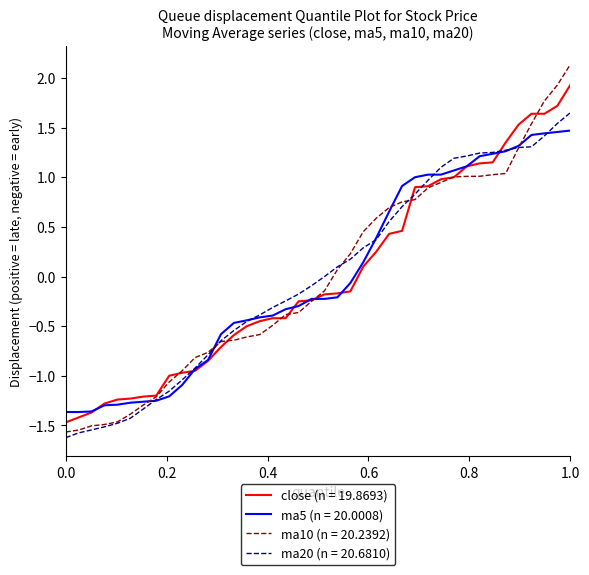

What is the maximum value shown in the chart?

2.1